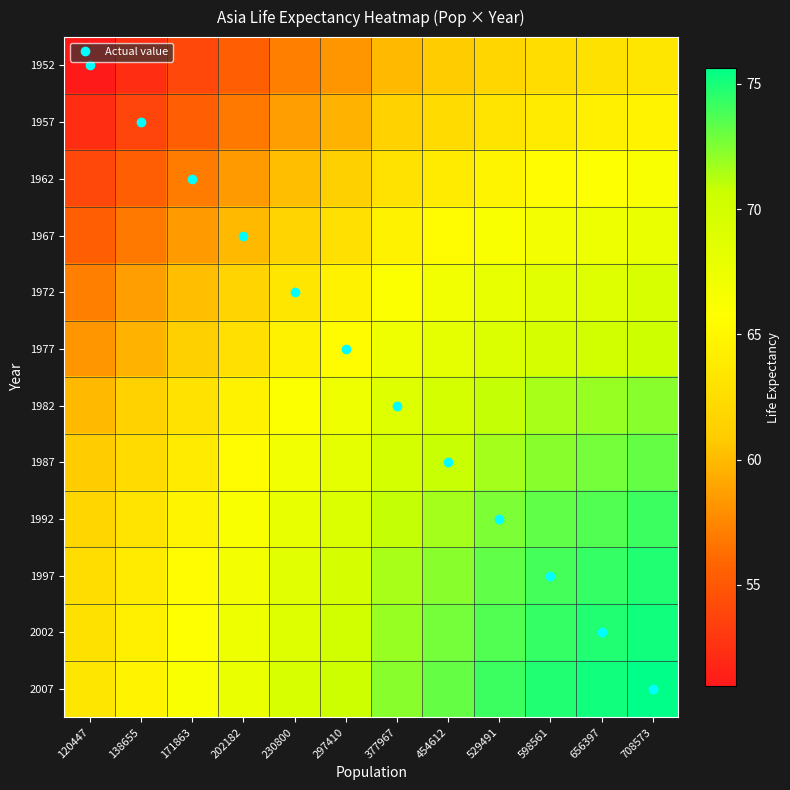

What is the total value across all series at 230800?

773.4